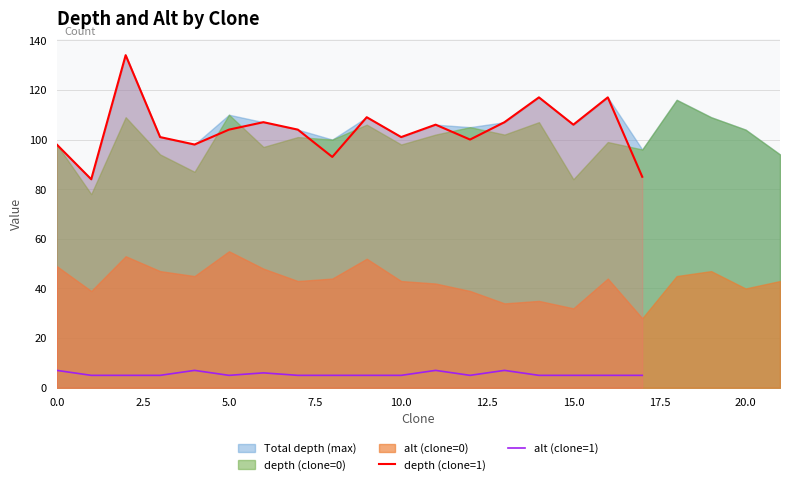

True or false: depth (clone=1) and alt (clone=1) intersect in this chart.

False